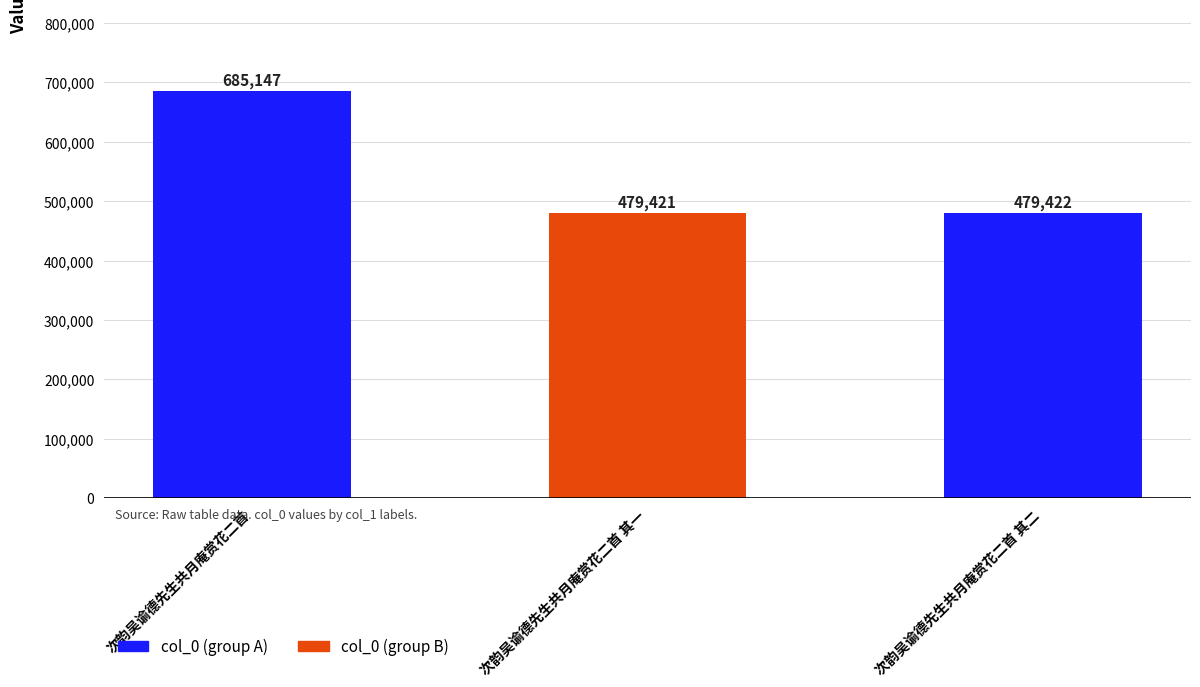

Are the bars horizontal?

No